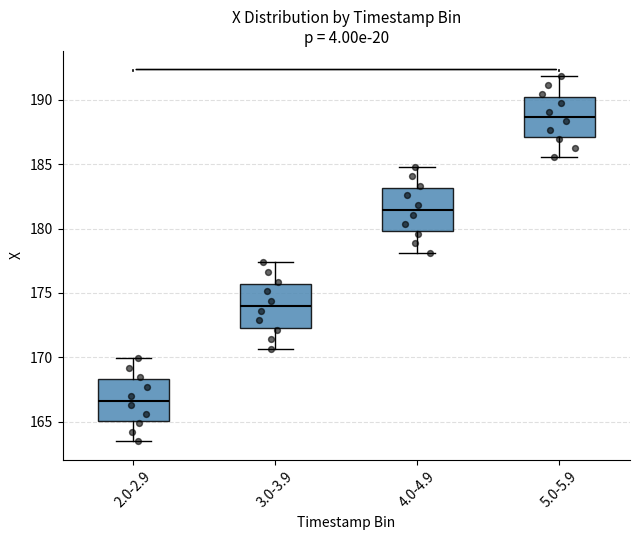

Reading left to right, read every box against the y-axis: the position of its median line, the range the box covers, and the ends of its whiskers. The values are not printed on the chart, so give them approximately, as read against the axis.

2.0-2.9: median 166.5, box 165.0 to 168.5, whiskers 163.5 to 170.0
3.0-3.9: median 174.0, box 172.5 to 175.5, whiskers 170.5 to 177.5
4.0-4.9: median 181.5, box 180.0 to 183.0, whiskers 178.0 to 185.0
5.0-5.9: median 188.5, box 187.0 to 190.5, whiskers 185.5 to 192.0